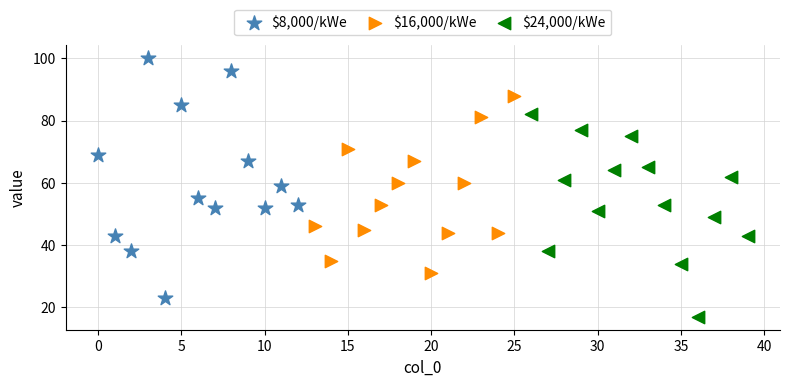

Which series contains the highest Y value?

$8,000/kWe